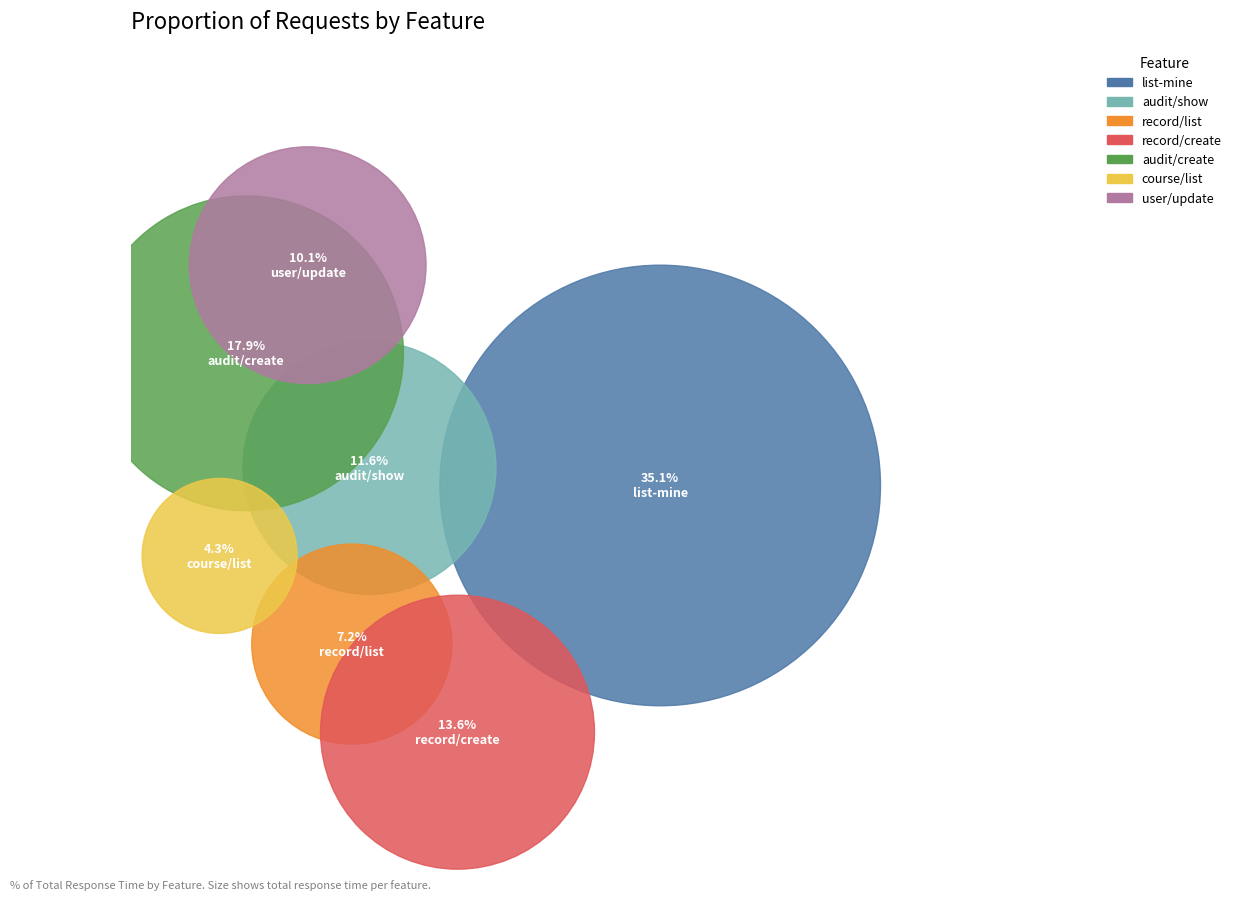

What percentage do /authenticated/user-account/update and /authenticated/auditing-record/list together represent?

17.4%